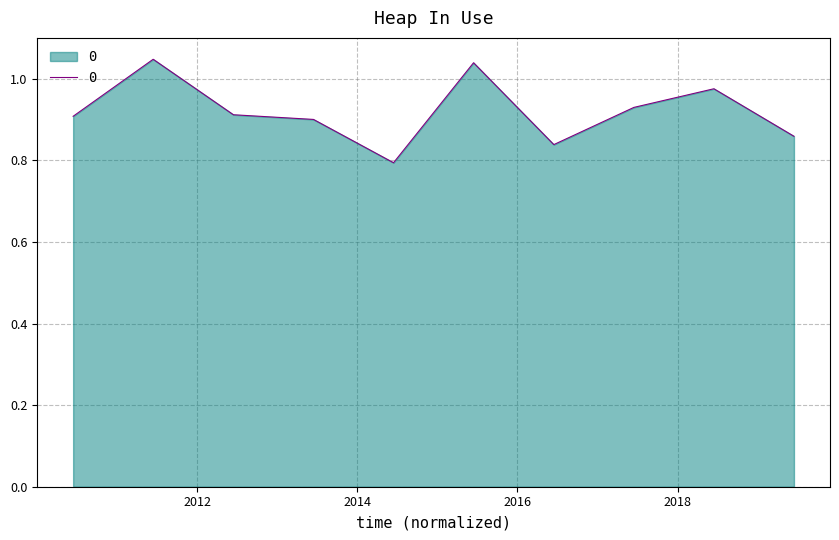

What is the difference between the maximum and minimum values?

0.3